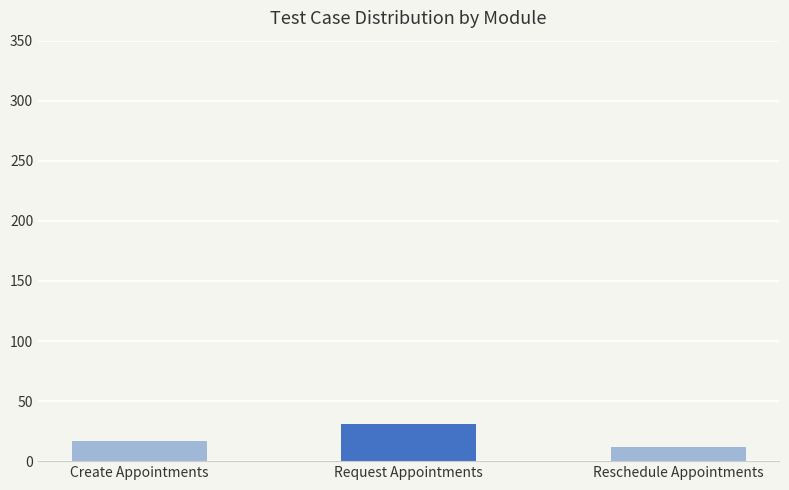

Which label corresponds to the largest value in the chart?

Request Appointments